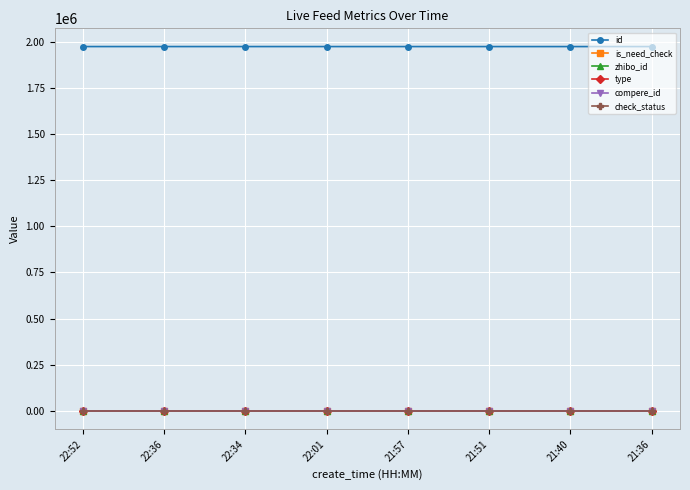

What is the average value of the zhibo_id series?

152